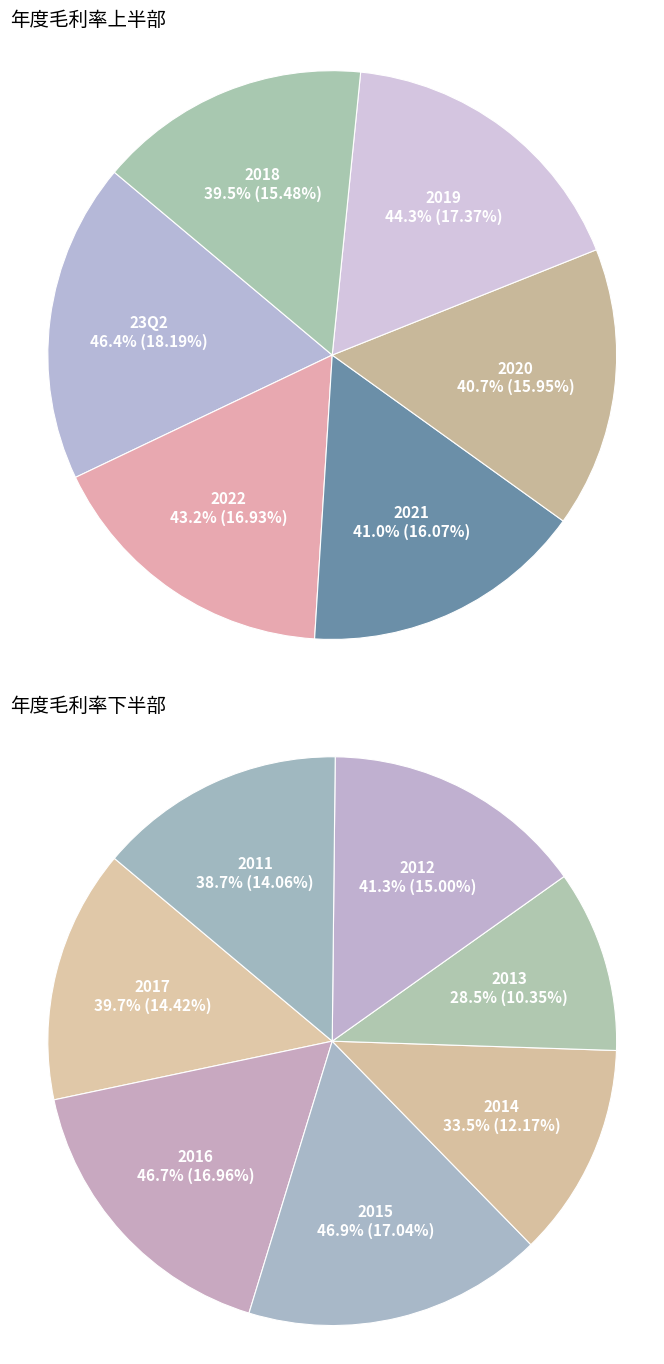

What is the largest slice in the pie chart?

2015